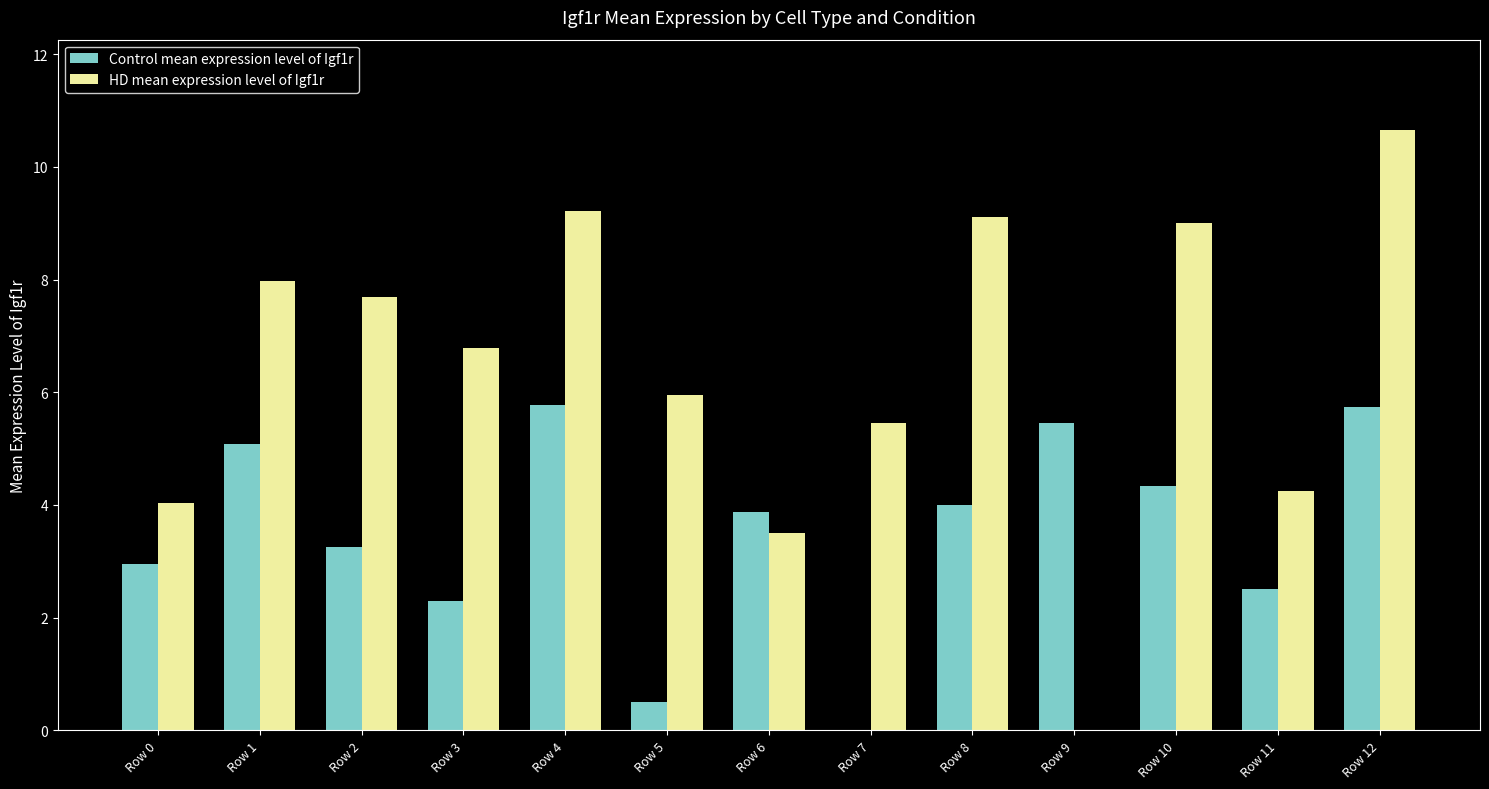

Where is Control mean expression level of Igf1r nearest to the value 2?

Row 3